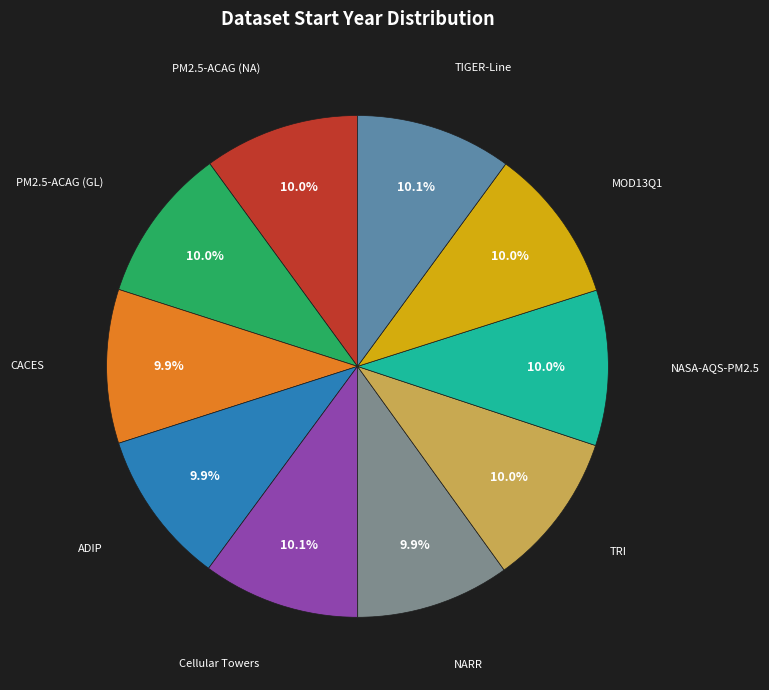

How much of the chart is everything except MOD13Q1?

90.0%